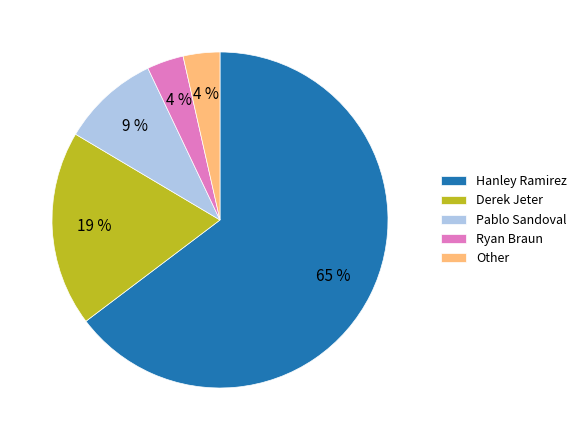

Is there a majority slice in this chart?

Yes